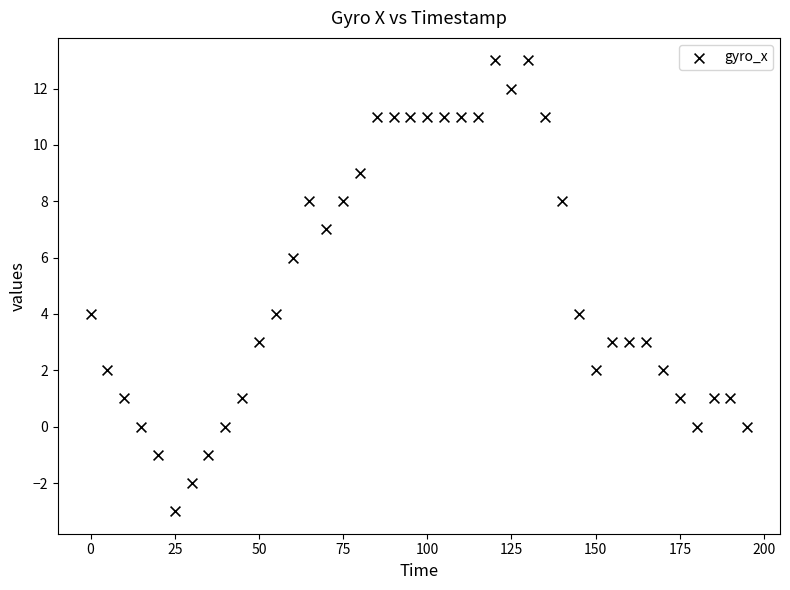

What is the range of Y values (max minus min)?

16